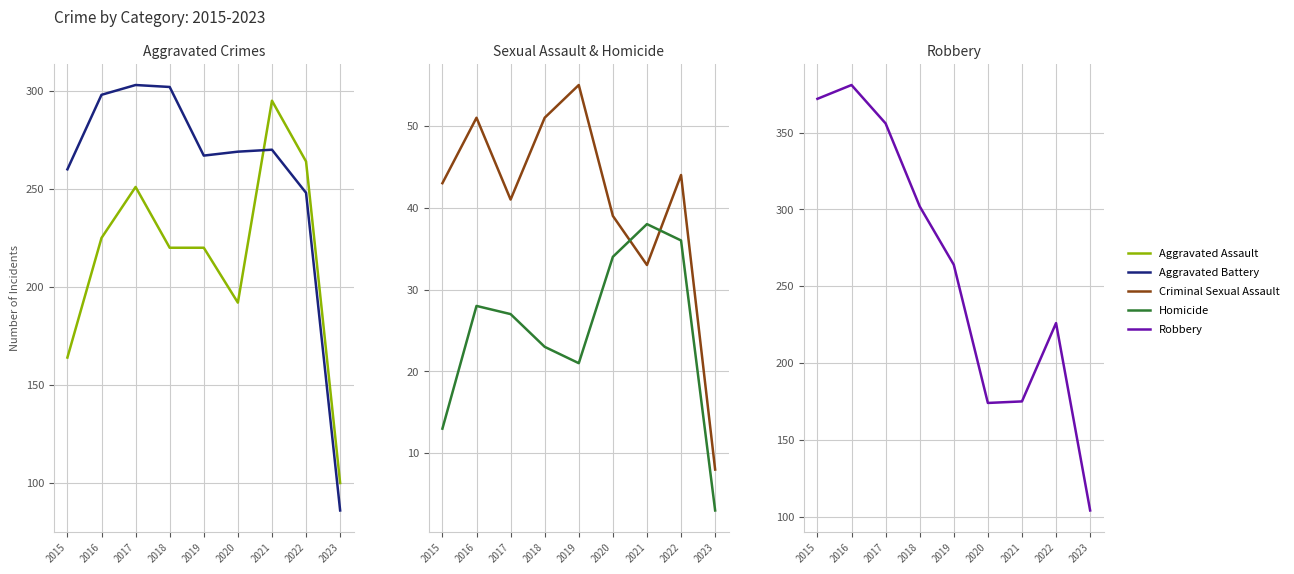

How many lines are shown in the chart?

5